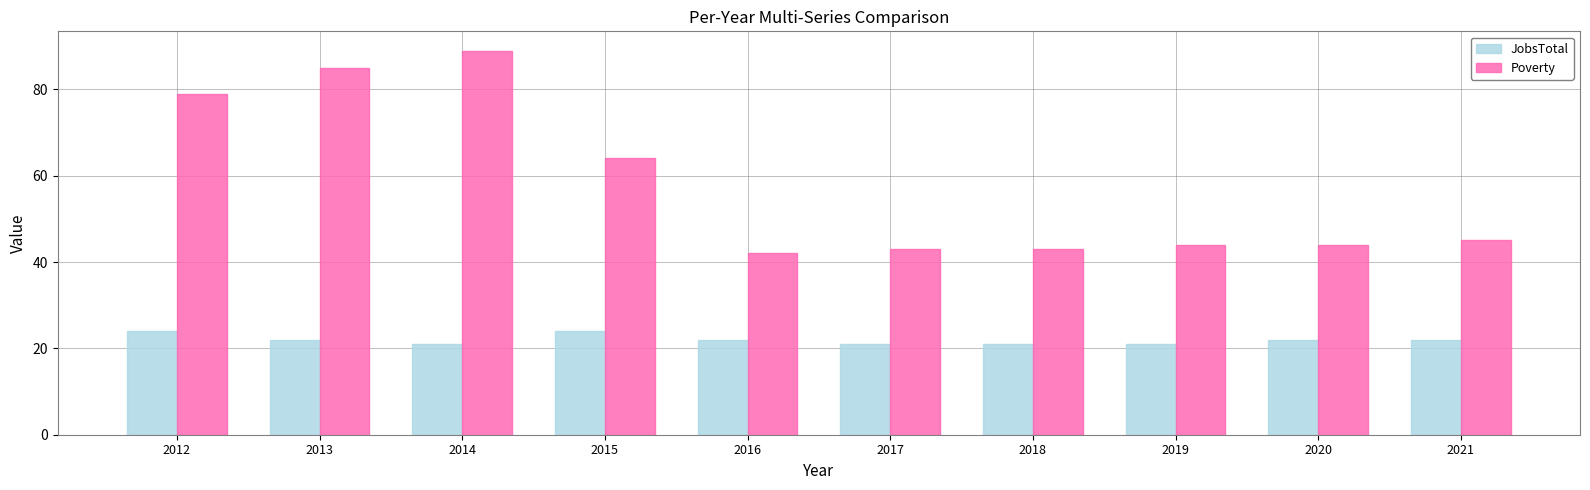

List the series in order of their overall mean, lowest first.

JobsTotal, Poverty